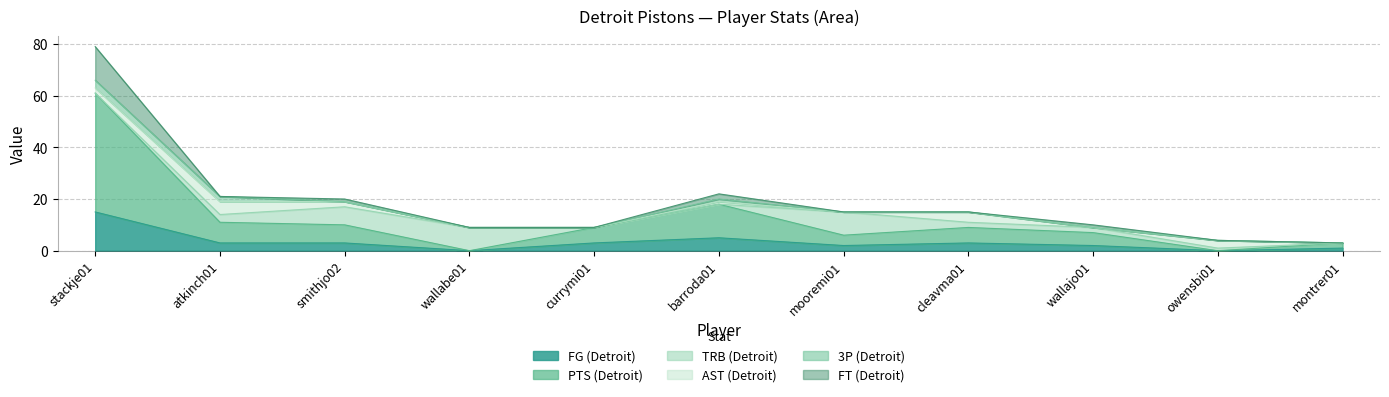

At which label is FG (Detroit) closest to 7?

barroda01